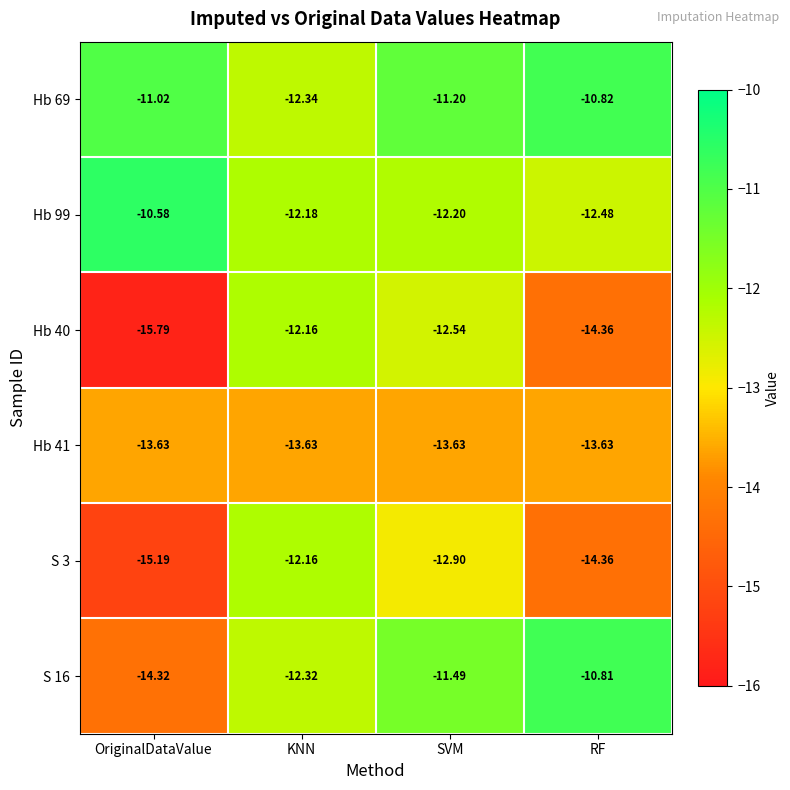

At which category does the chart reach its peak across all series?

OriginalDataValue